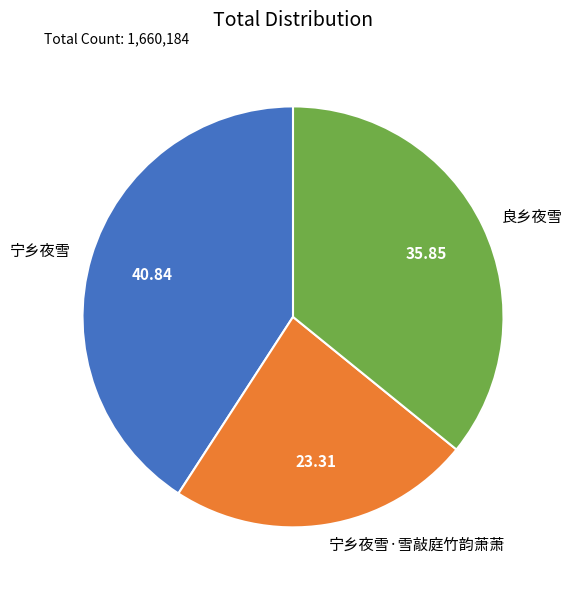

The 良乡夜雪 slice represents 36% of the pie. True or false?

True